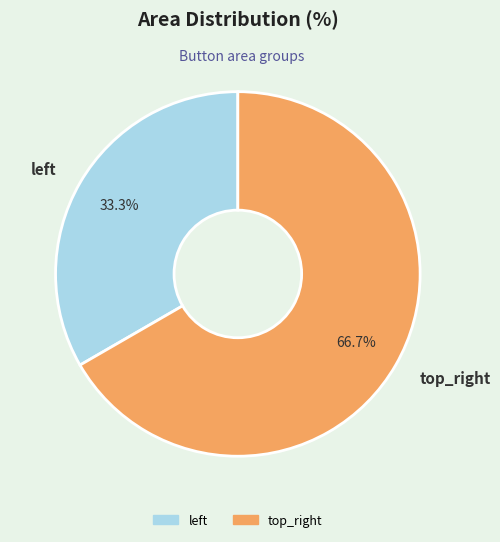

To the nearest percent, what portion does top_right represent?

67%